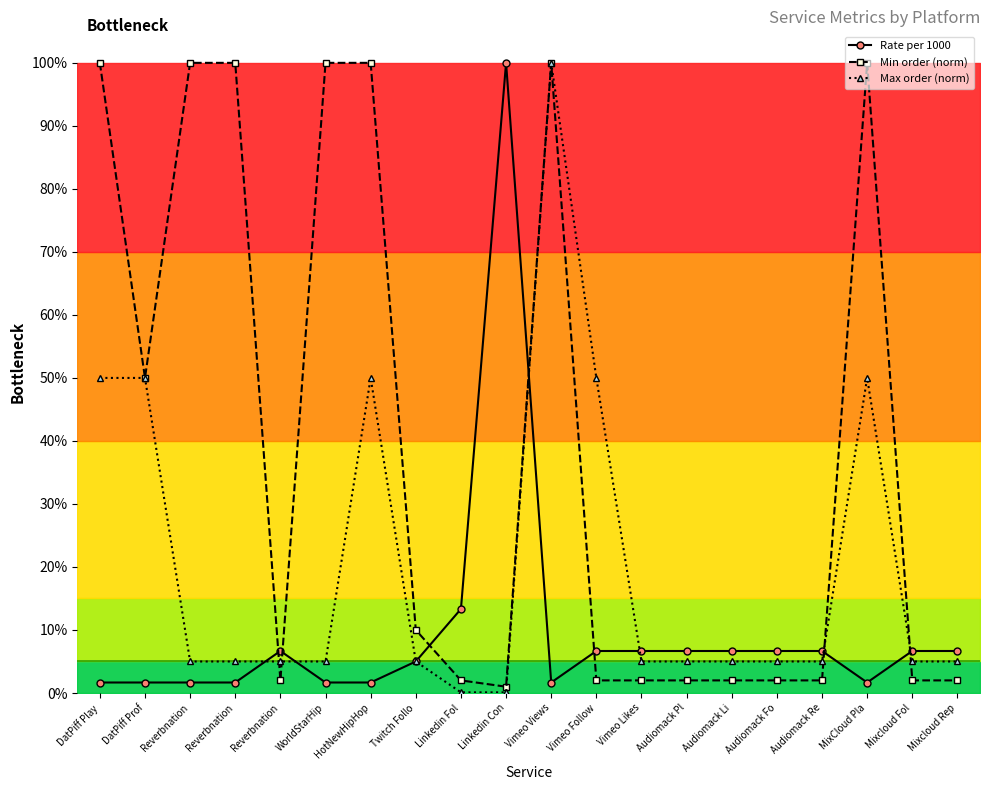

At which label does Min order (norm) reach its peak?

DatPiff Play